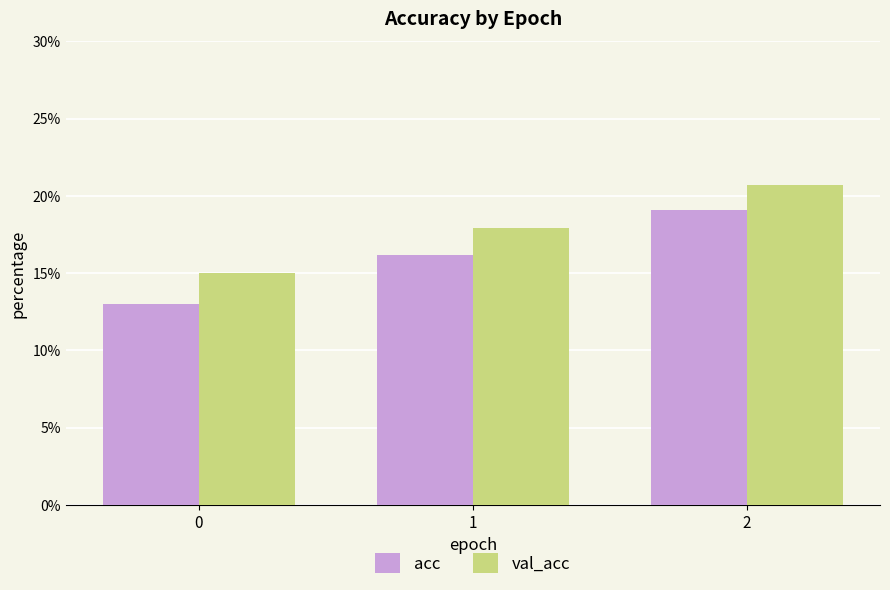

At how many categories does at least one series exceed 0?

3